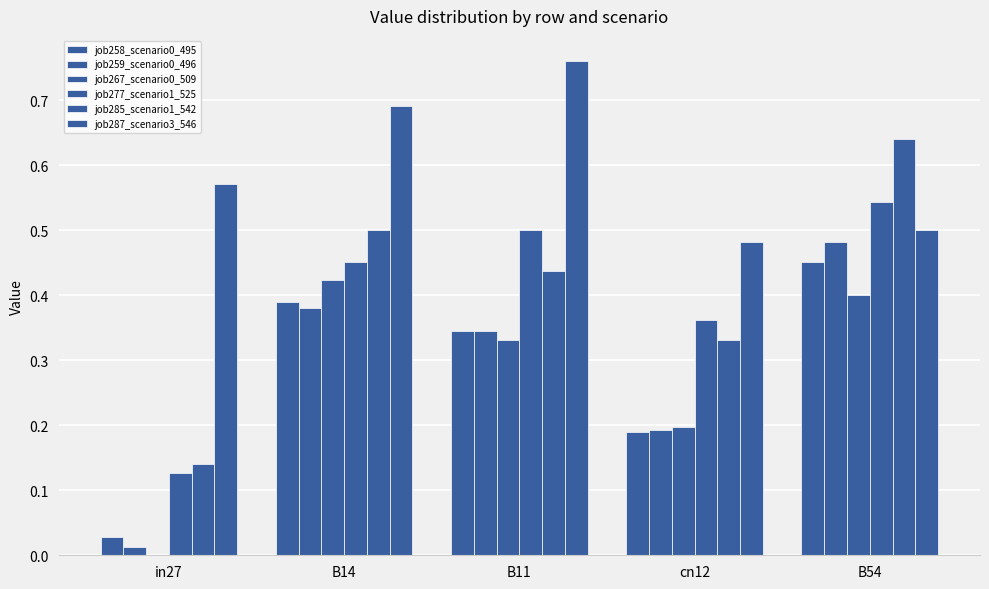

How many groups of bars are there?

5